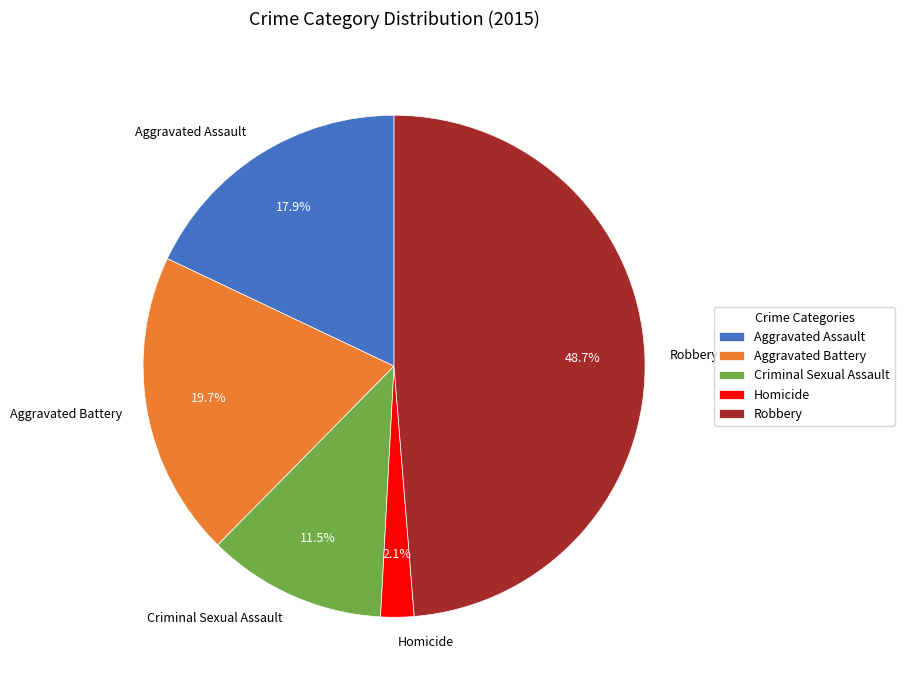

Which has a higher value, Homicide or Robbery?

Robbery